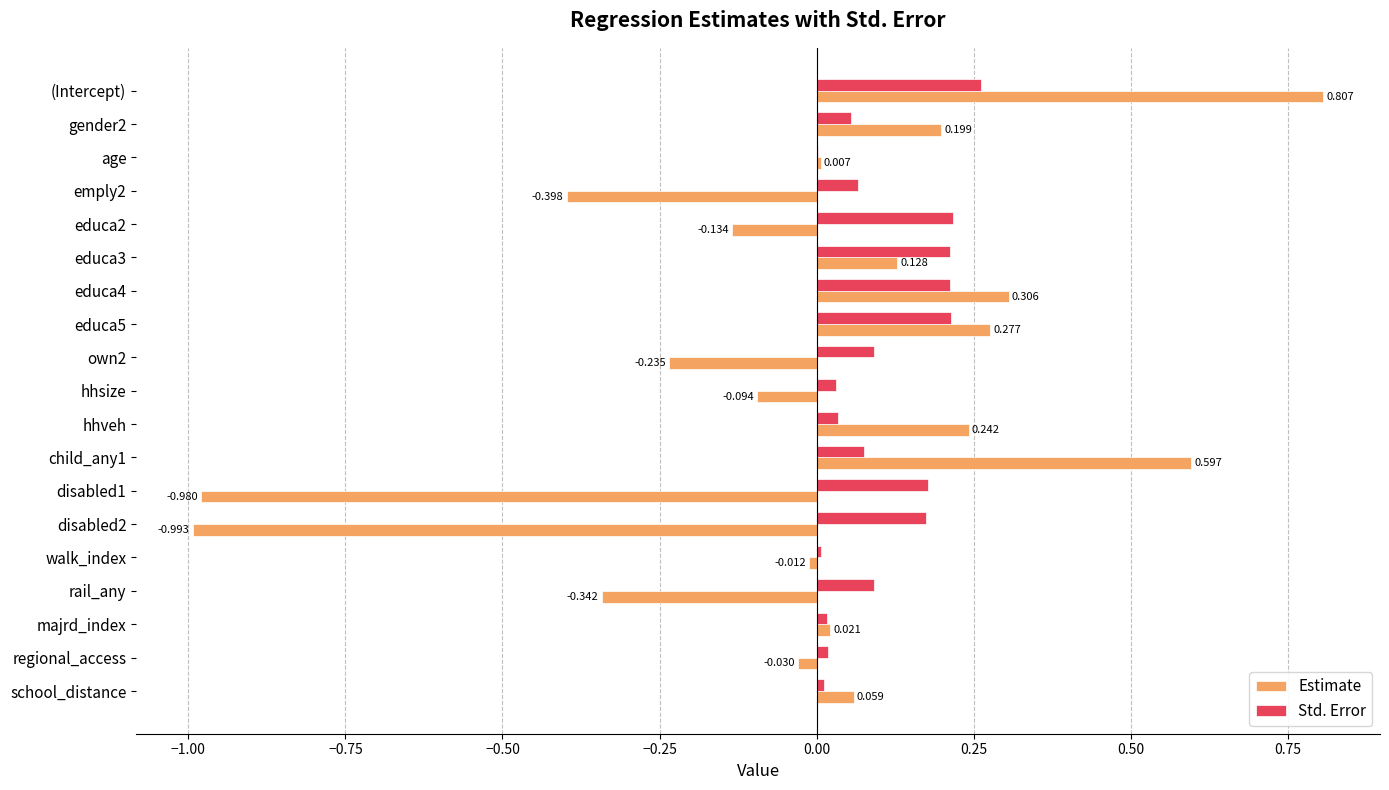

Which series has the largest total across all categories?

Std. Error